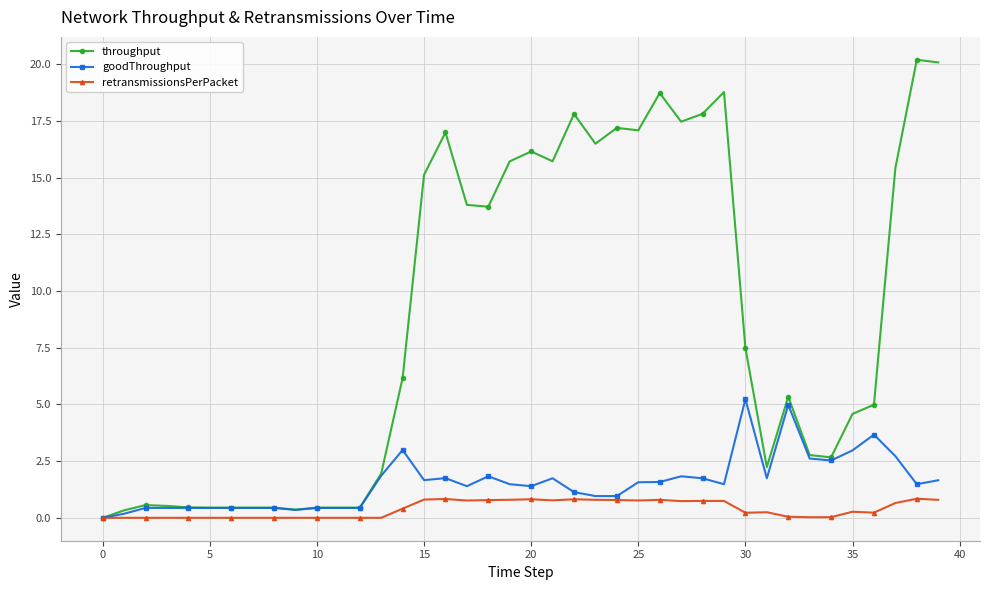

How many categories are shown in the chart?

40